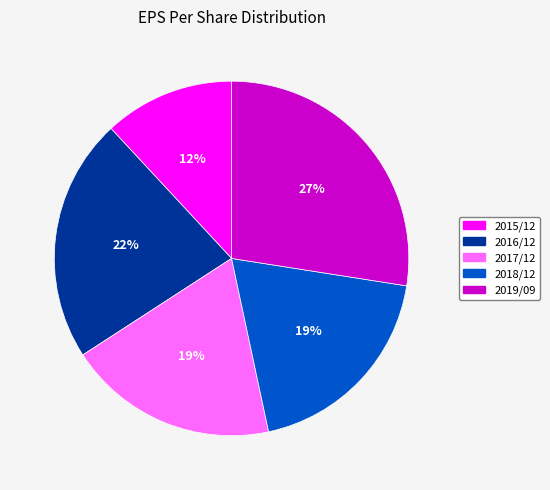

Does any single category account for the majority?

No